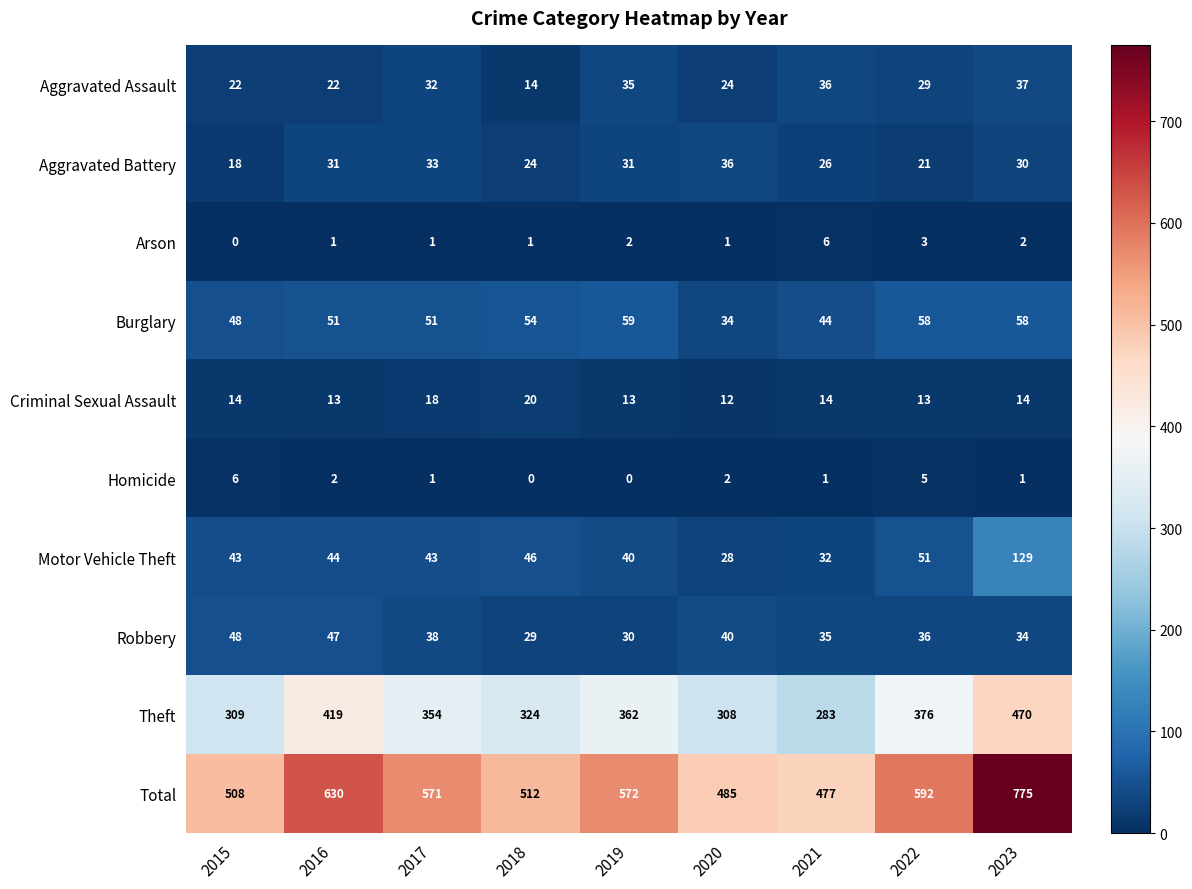

The value of Aggravated Assault at 2022 is 29. True or false?

True